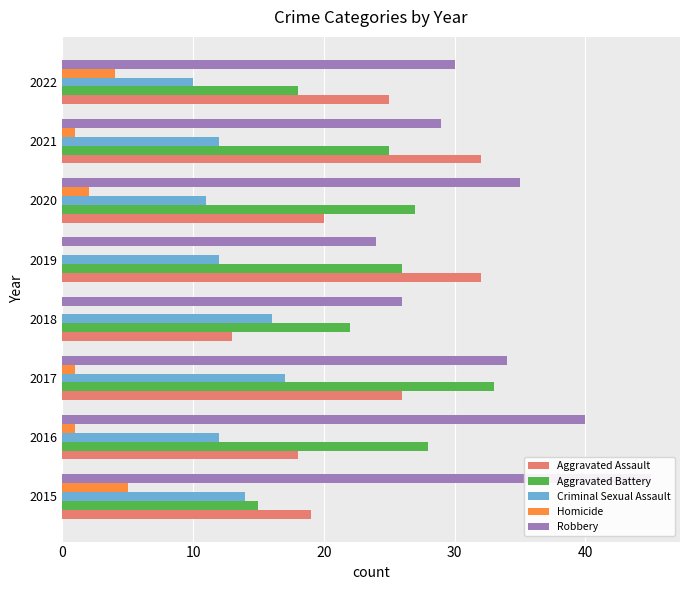

How many data points in Robbery are less than 34?

4